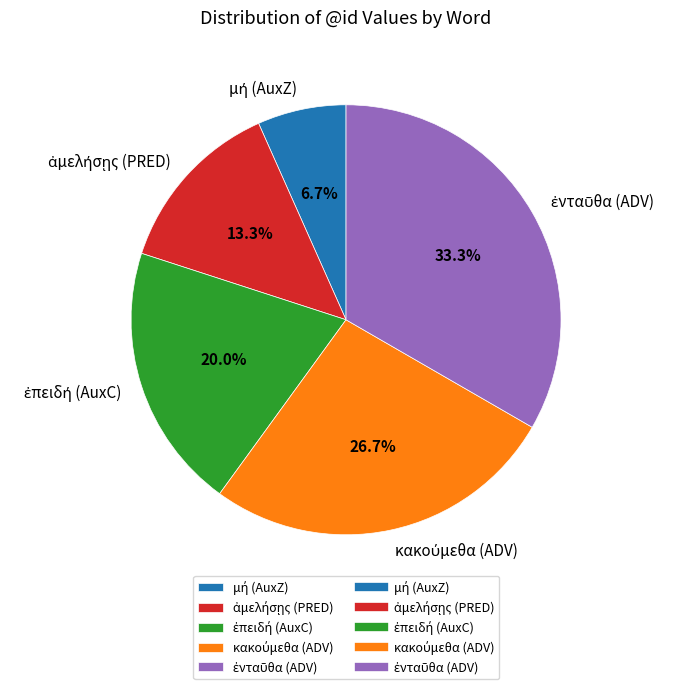

Is there any slice that represents more than half of the pie?

No